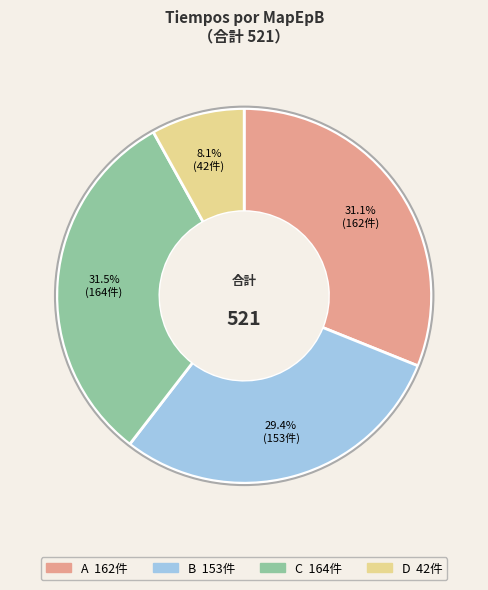

Which category has the smallest portion of the pie?

D